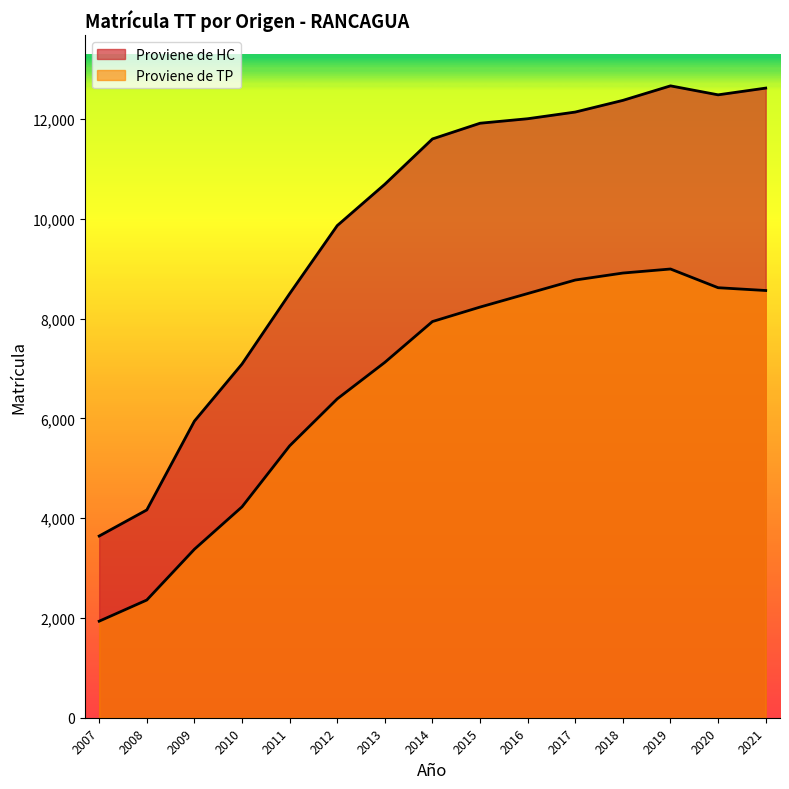

List the series in order of their peak value, lowest first.

Proviene de TP, Proviene de HC